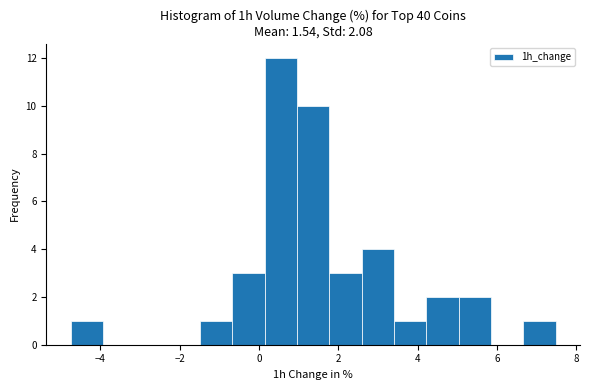

Over which range of the x-axis is the bar tallest?

0.2 to 1.0